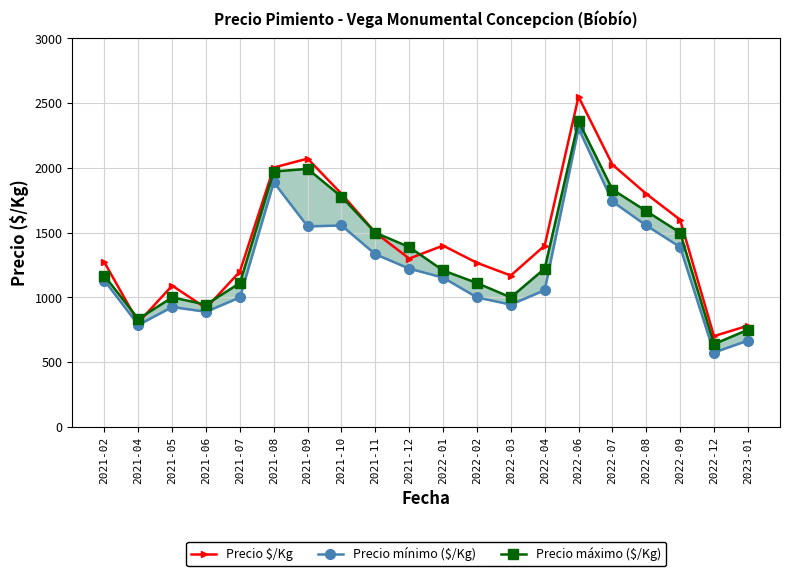

What is the highest value of the Precio $/Kg series?

2550